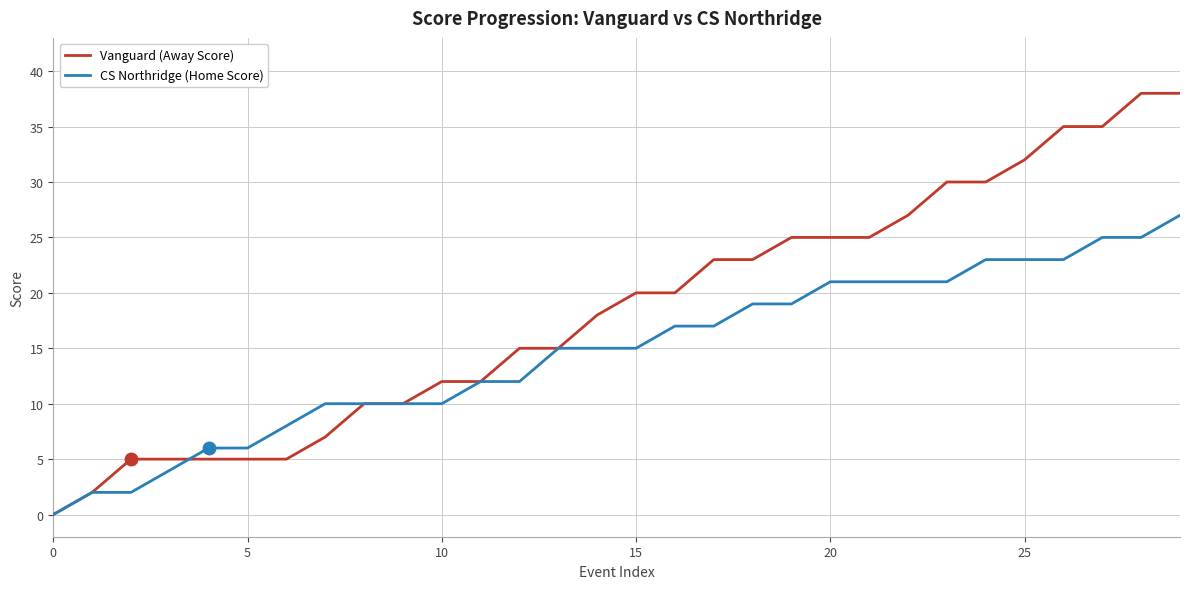

Rank the series by their maximum value, from highest to lowest.

Vanguard (Away Score), CS Northridge (Home Score)